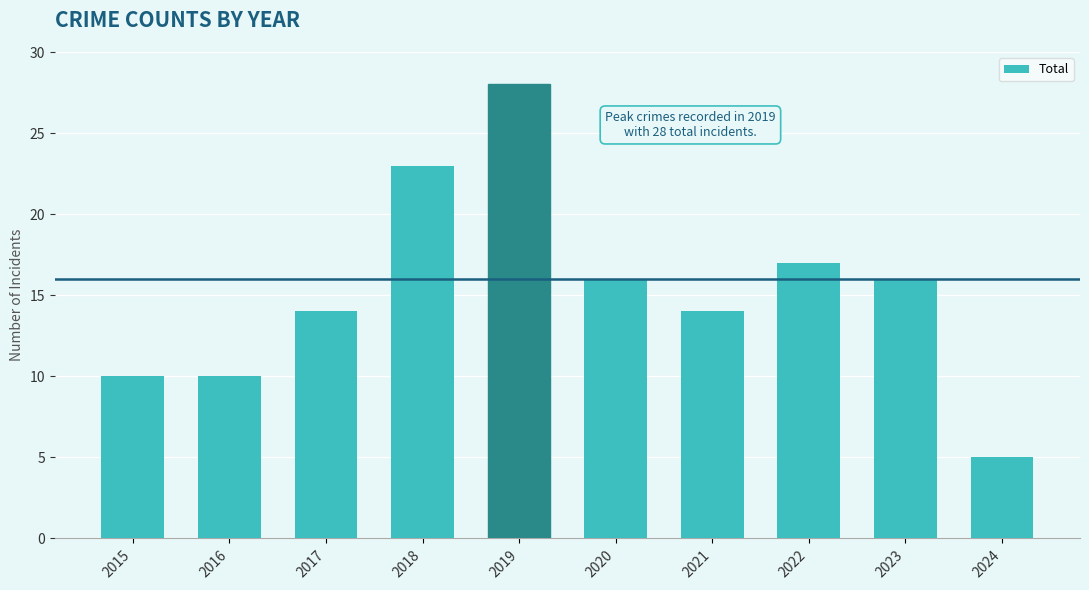

Are the bars grouped side by side (vs. stacked)?

No